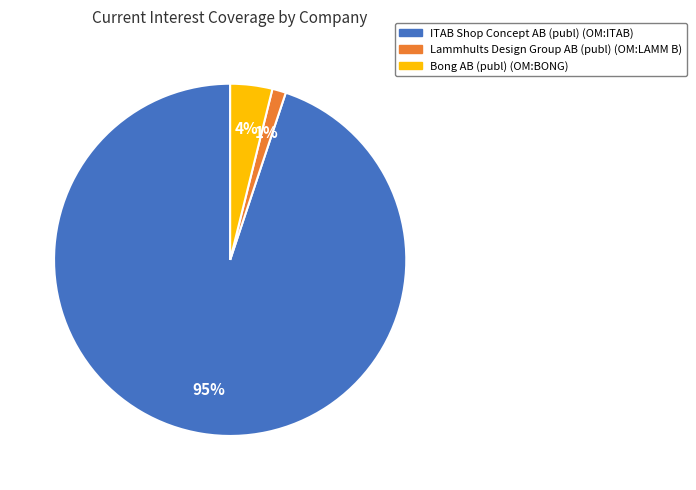

What percentage is the Bong AB (publ) (OM:BONG) slice, to the nearest percent?

4%